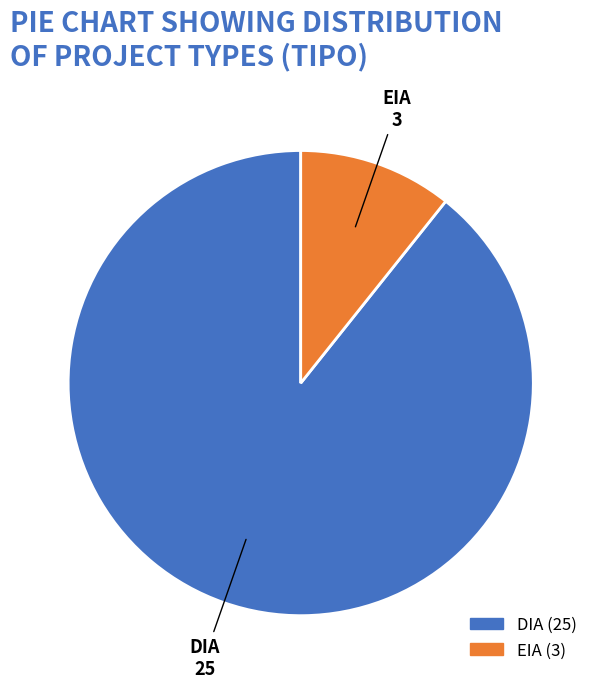

Rank the categories by value from lowest to highest.

EIA, DIA